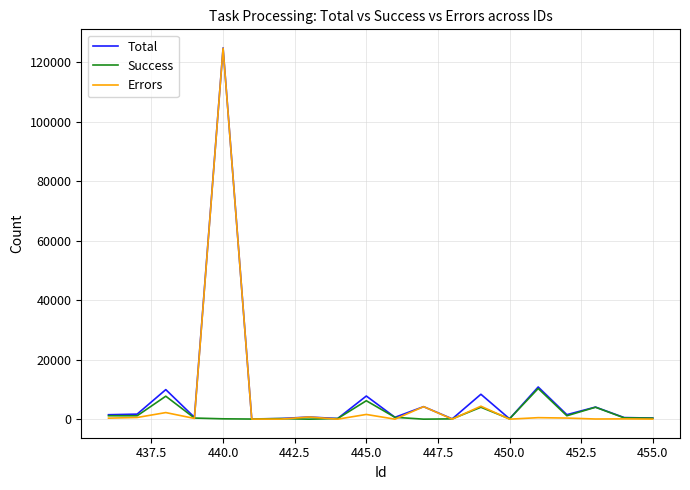

What is the greatest value displayed?

124753